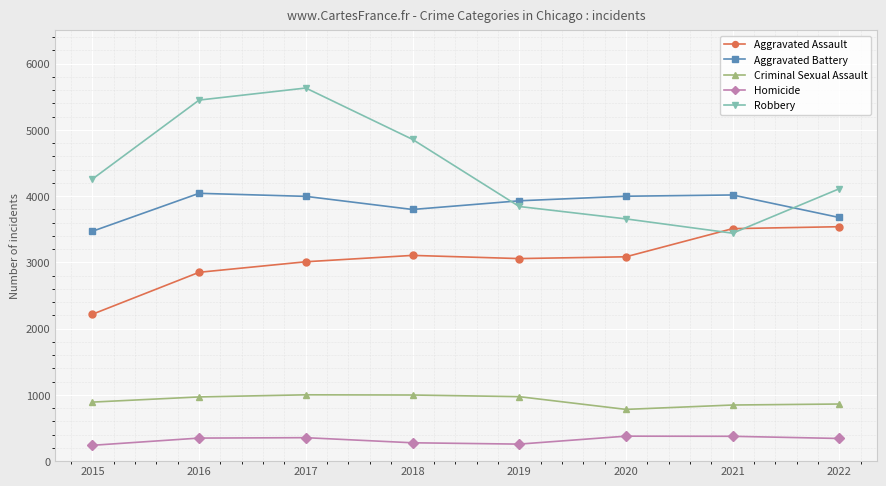

Rank the series at 2020 from lowest to highest value.

Homicide, Criminal Sexual Assault, Aggravated Assault, Robbery, Aggravated Battery